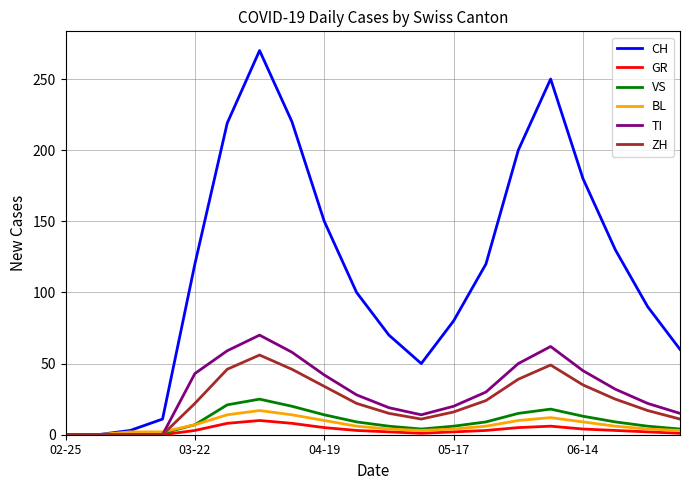

What is the maximum value shown in the chart?

270